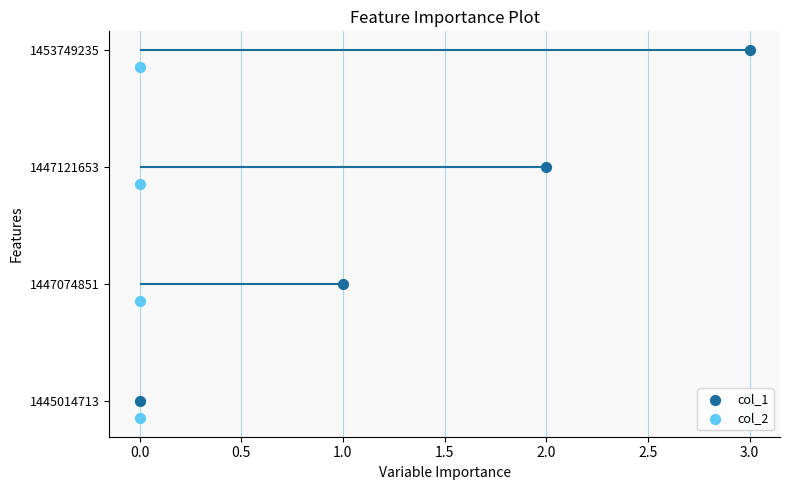

Which series has the largest Y range (max minus min)?

col_1